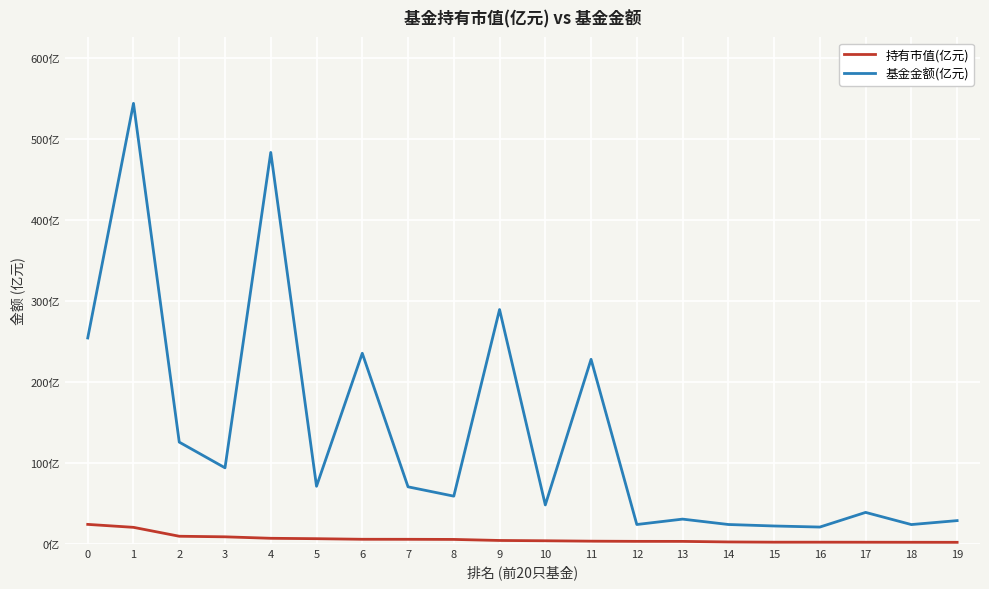

Which series has the widest spread of values?

基金金额(亿元)